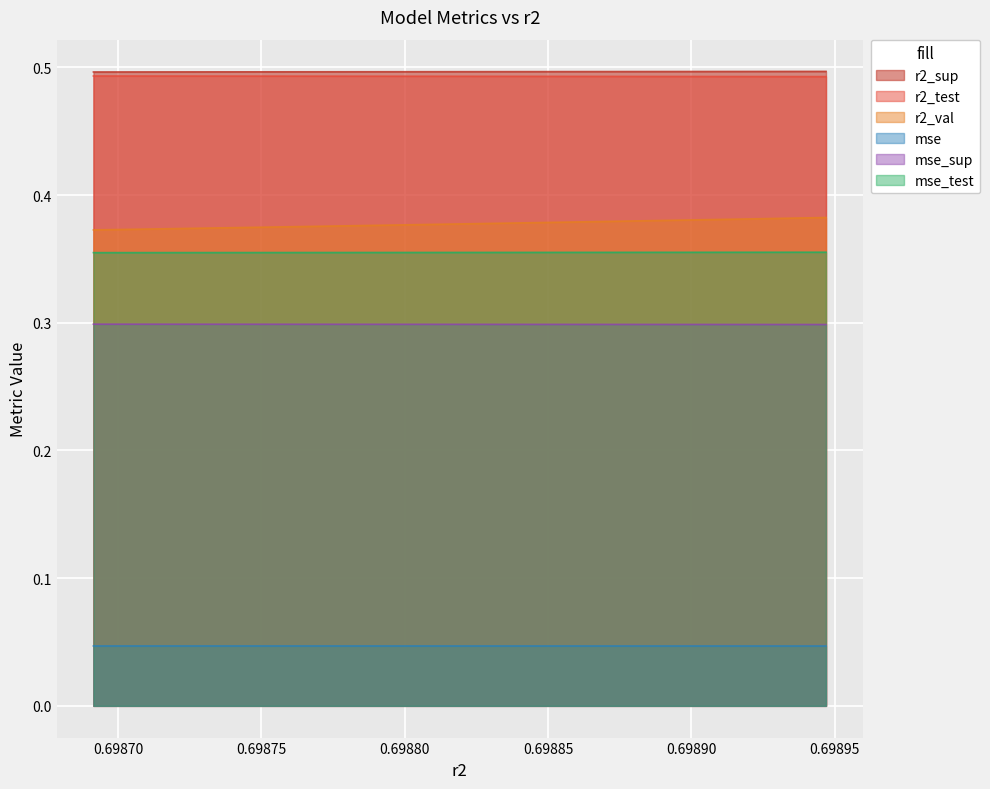

How many series are shown in this chart?

6